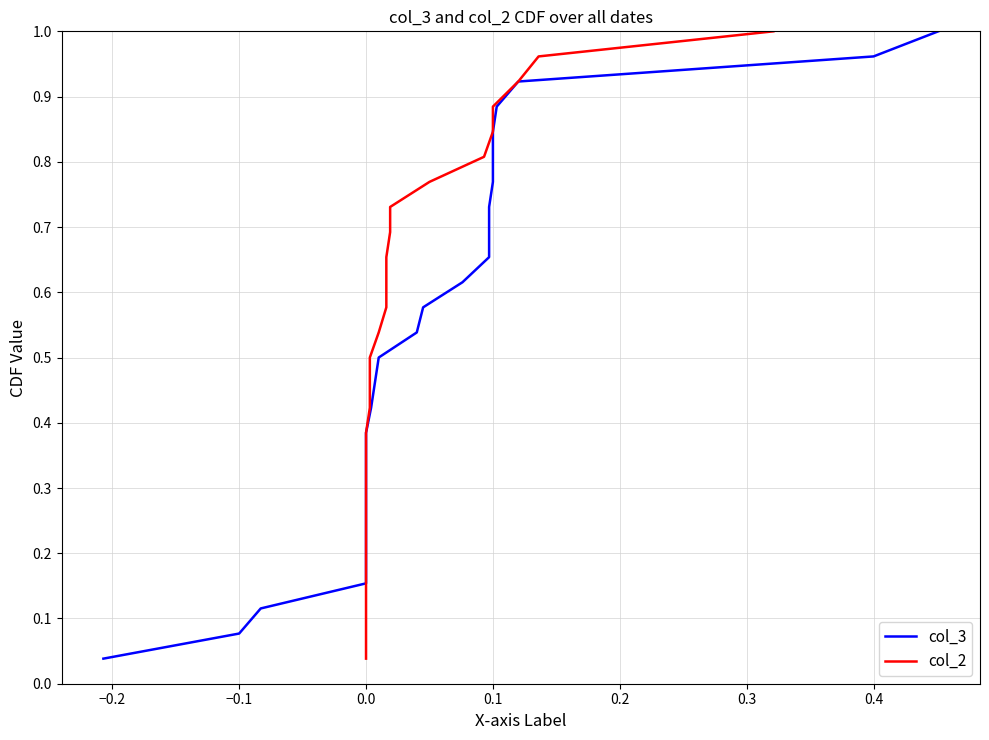

How many categories are shown in the chart?

26